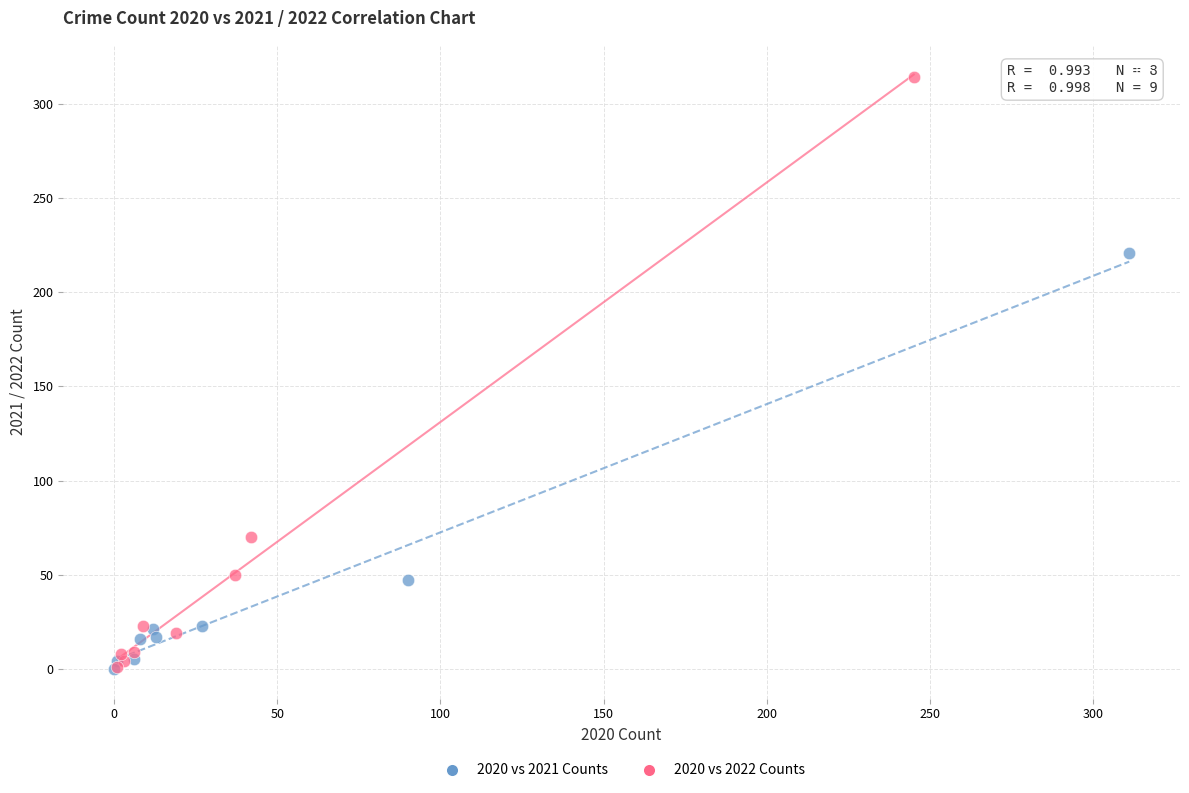

What are all the series names shown in the legend?

2020 vs 2021 Counts, 2020 vs 2022 Counts